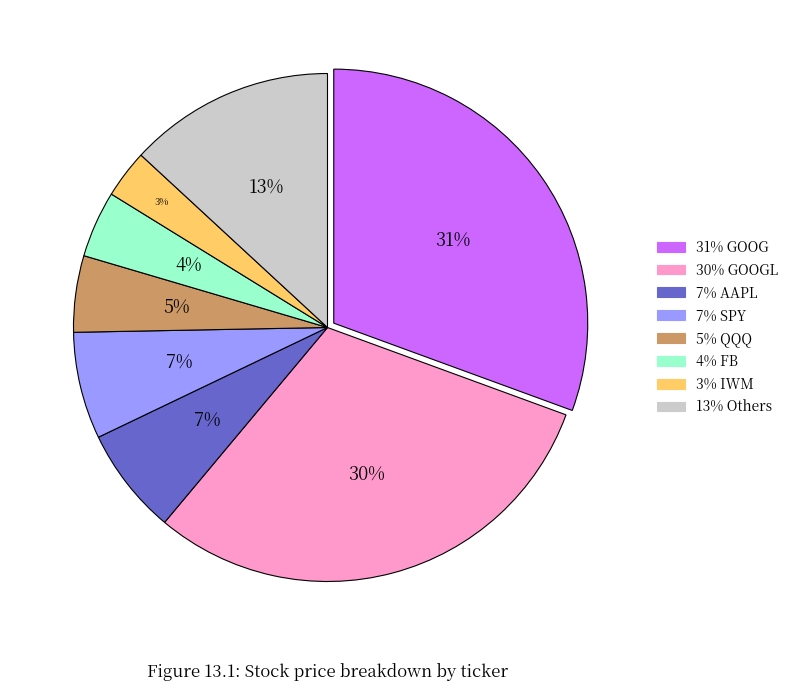

To the nearest percent, what is the difference between the largest and smallest slice percentages?

28%